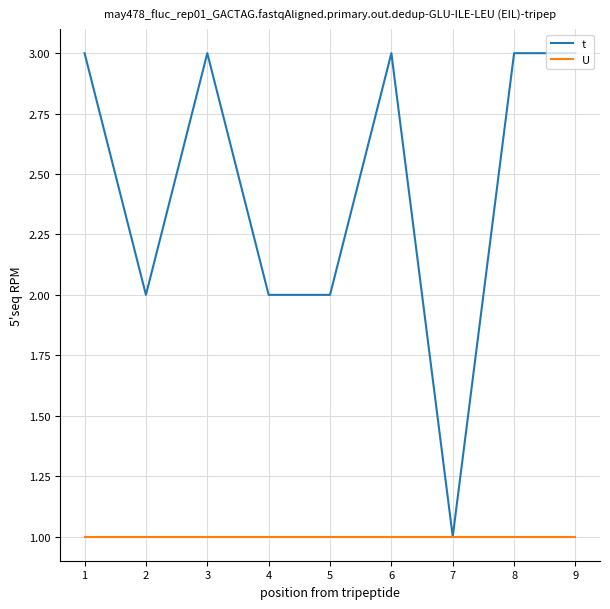

List the series in order of their overall mean, lowest first.

U, t